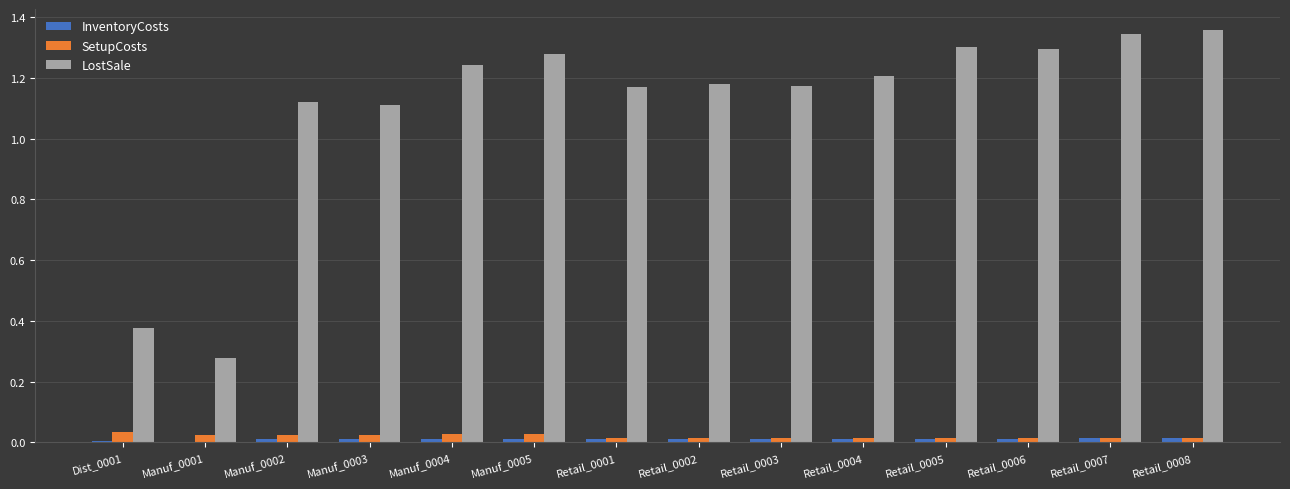

The LostSale series shows 1.2 at Retail_0003. True or false?

True